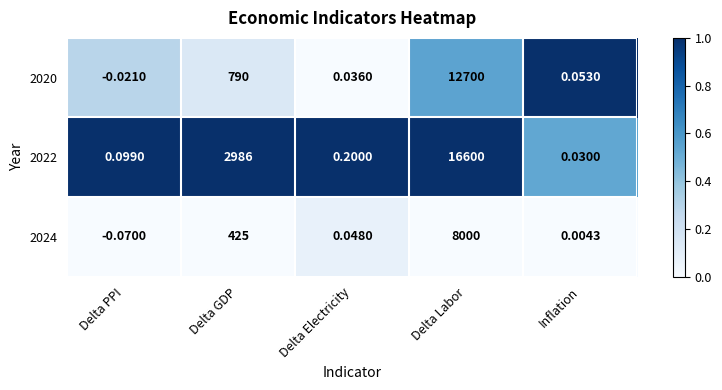

At Delta GDP, list the series in order from smallest to largest.

2024, 2020, 2022